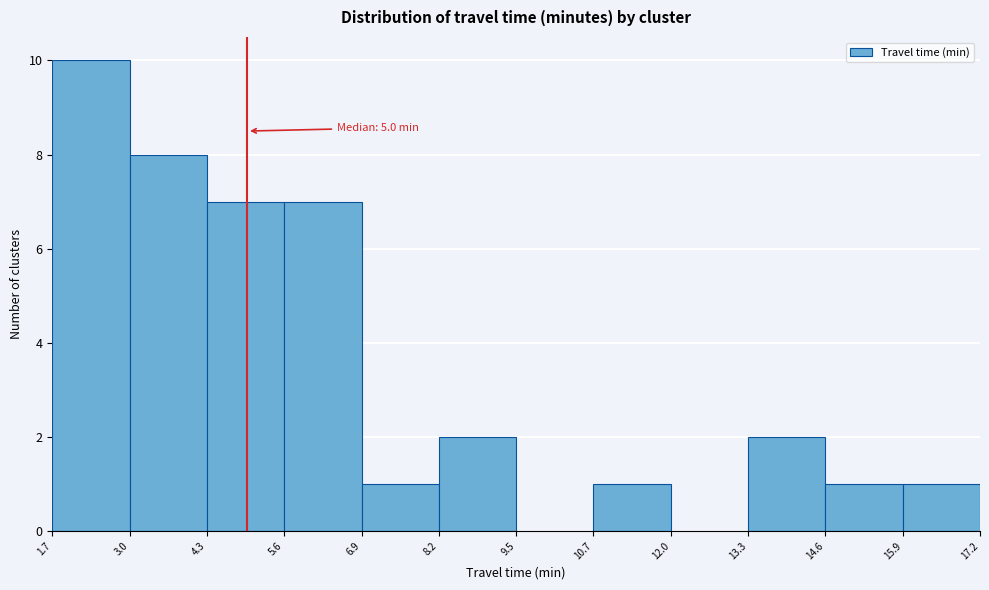

Which range on the x-axis has the tallest bar?

1.7 to 3.0